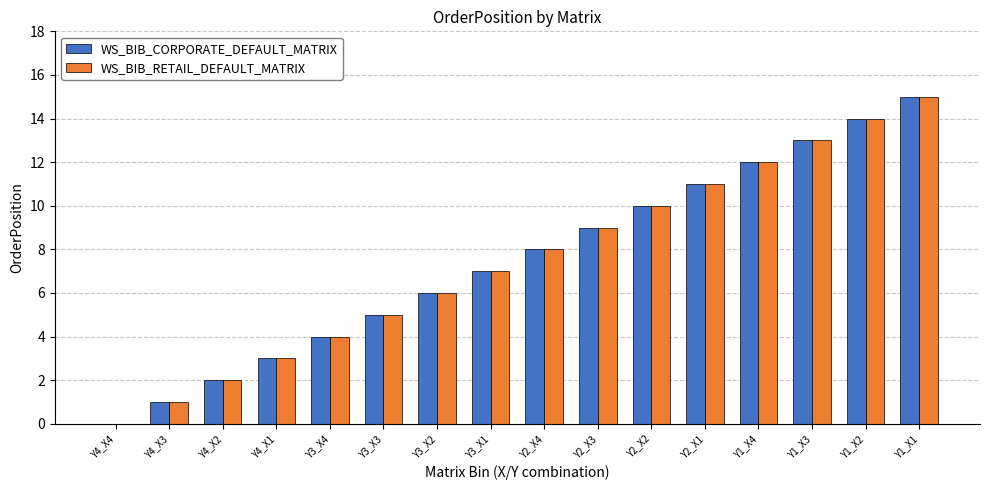

How many data points does each series have?

16